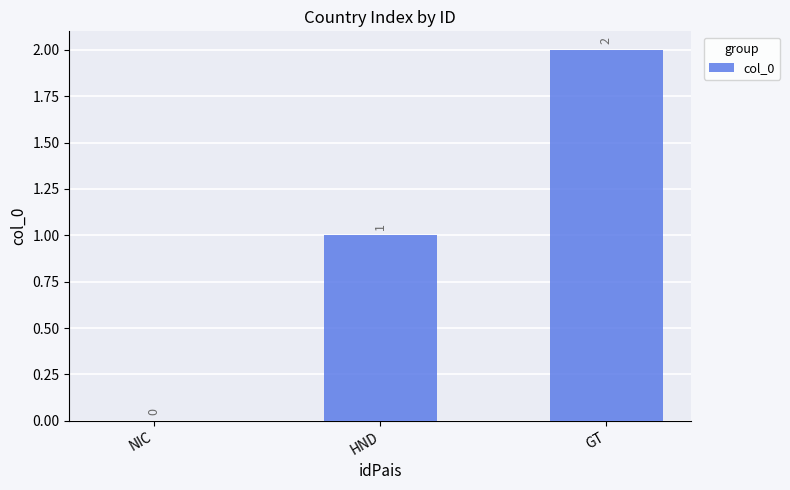

What is the sum of the values at GT and HND?

3